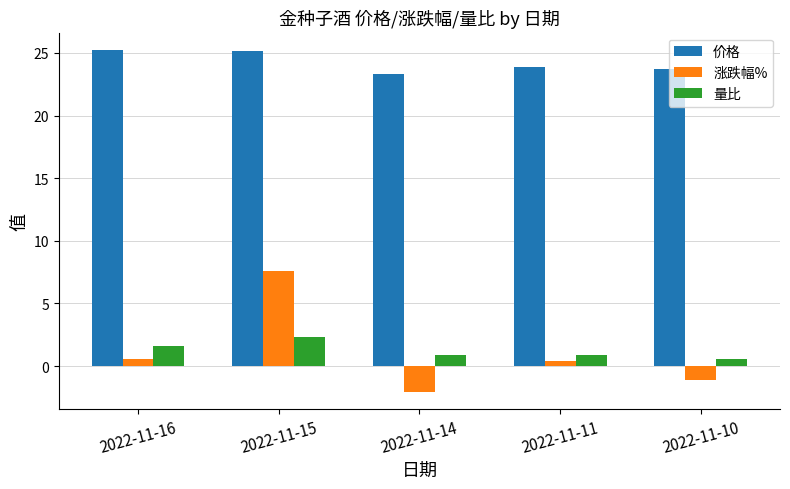

At which label does 量比 reach its peak?

2022-11-15